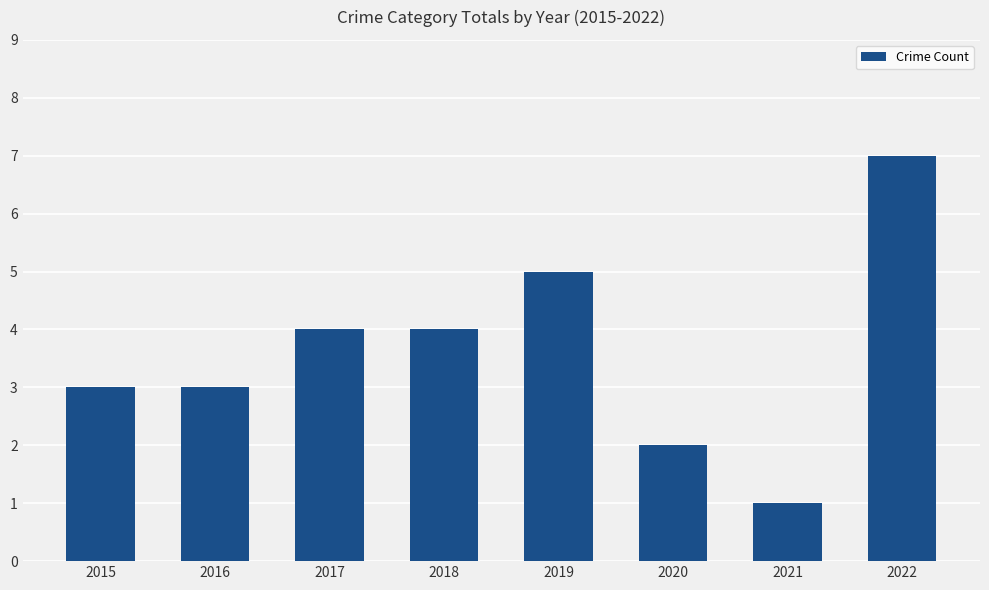

Between 2017 and 2021, which is larger?

2017